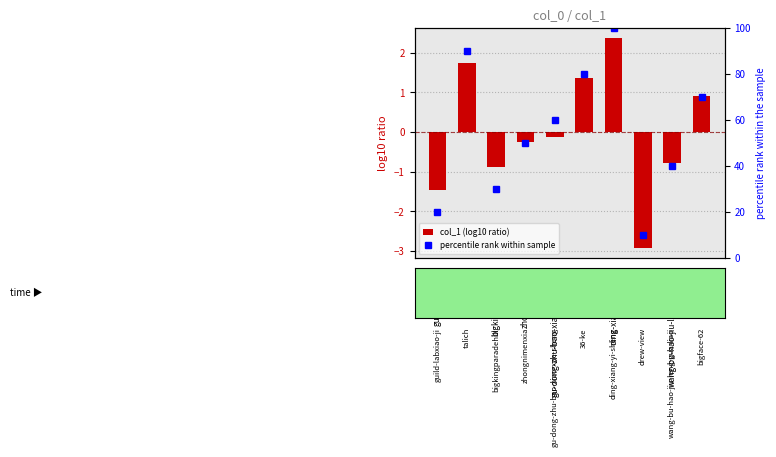

The col_1 (log10 ratio) series shows -0.9 at bigkingparadehill. True or false?

True